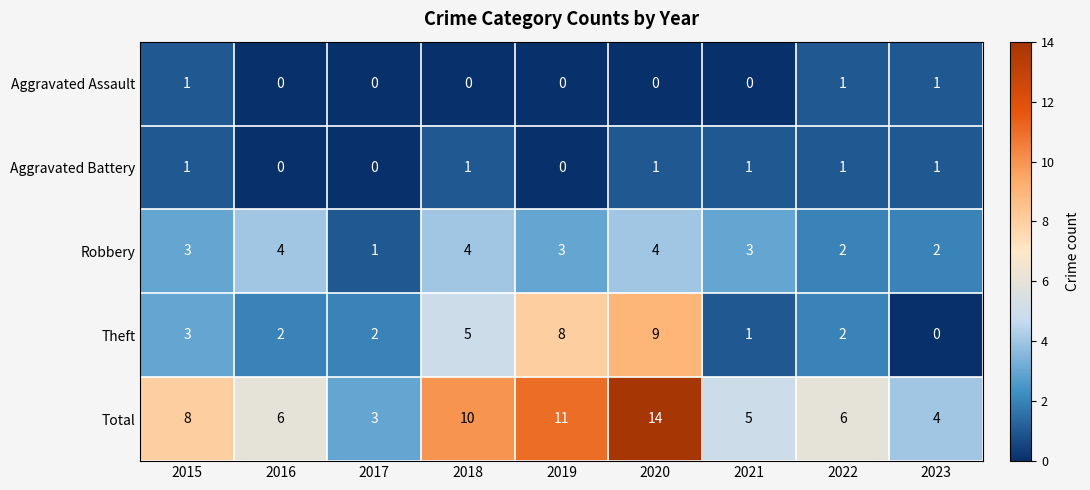

At which category is the sum across all series the highest?

2020